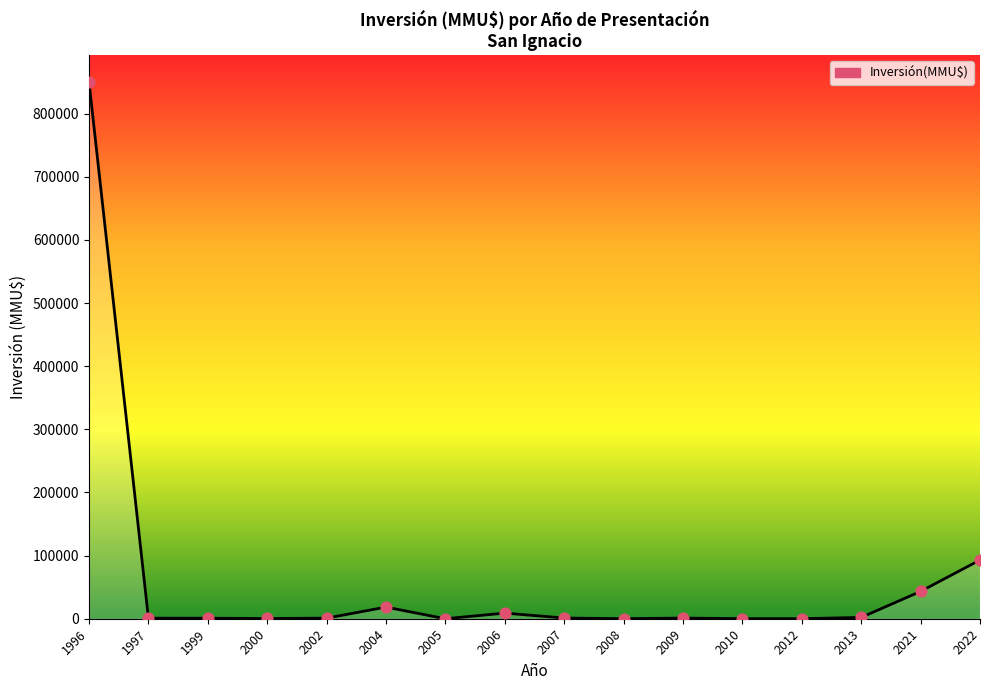

What is the change in value from 1999 to 2004?

+17570